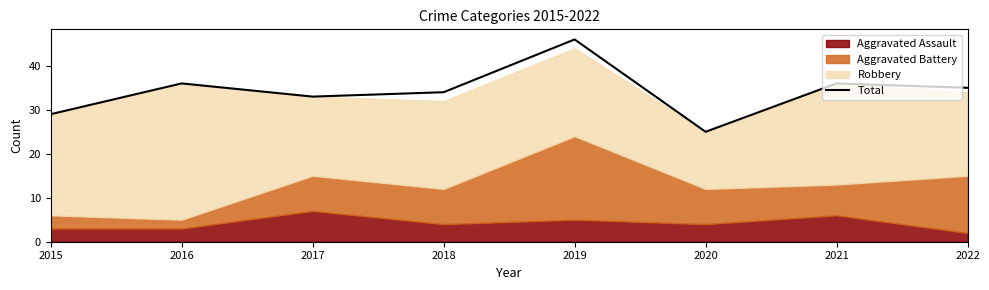

Does the chart display data point markers on the line(s)?

No